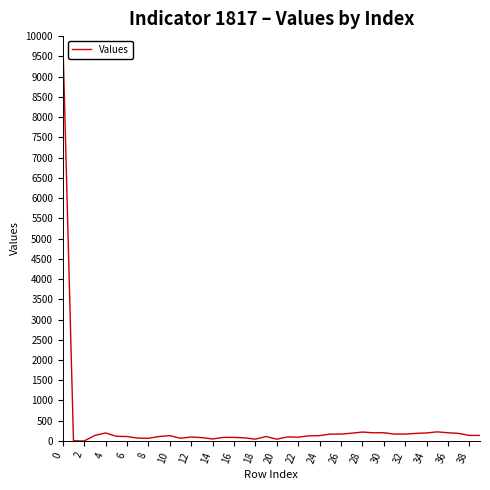

True or false: there are more than 2 points higher than both neighbors.

True